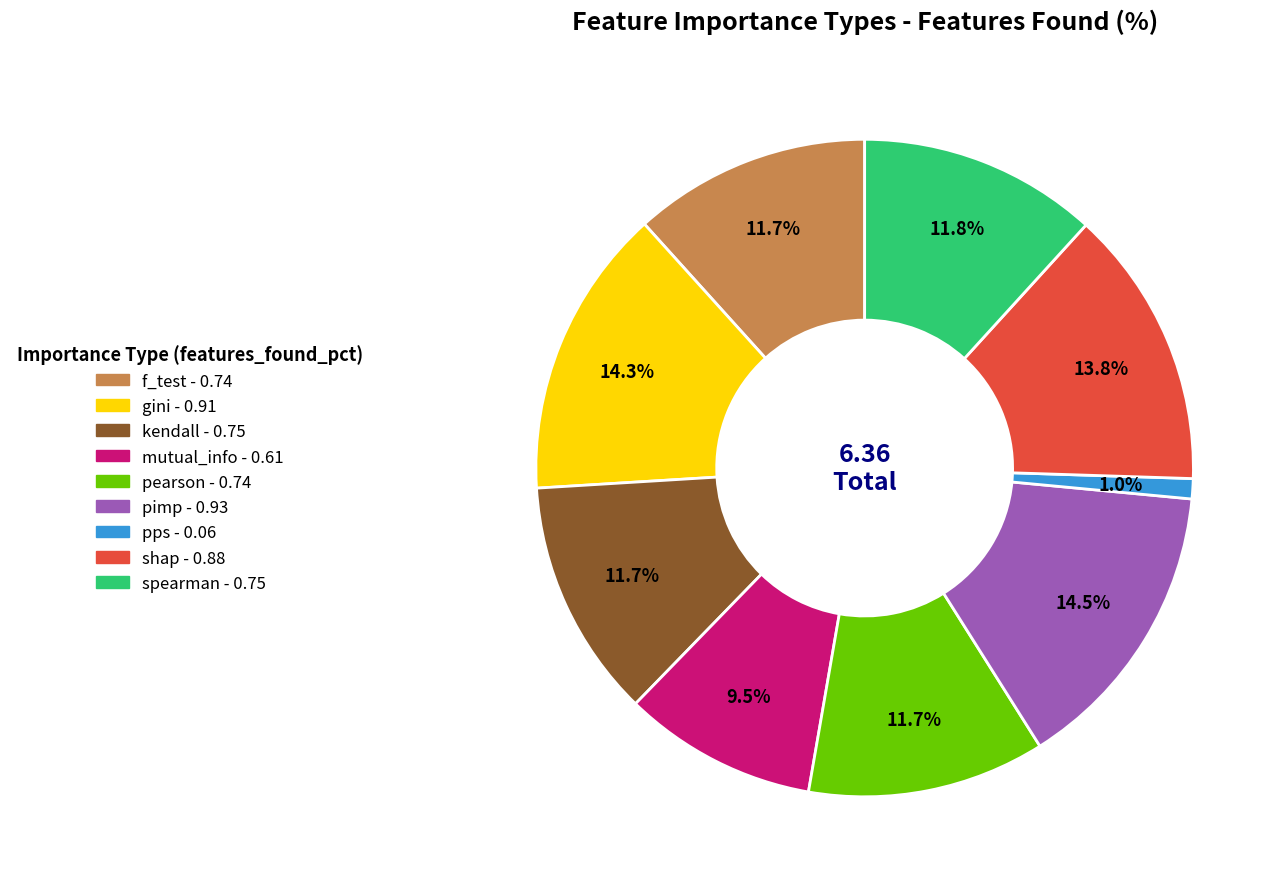

Which has a higher value, gini or mutual_info?

gini